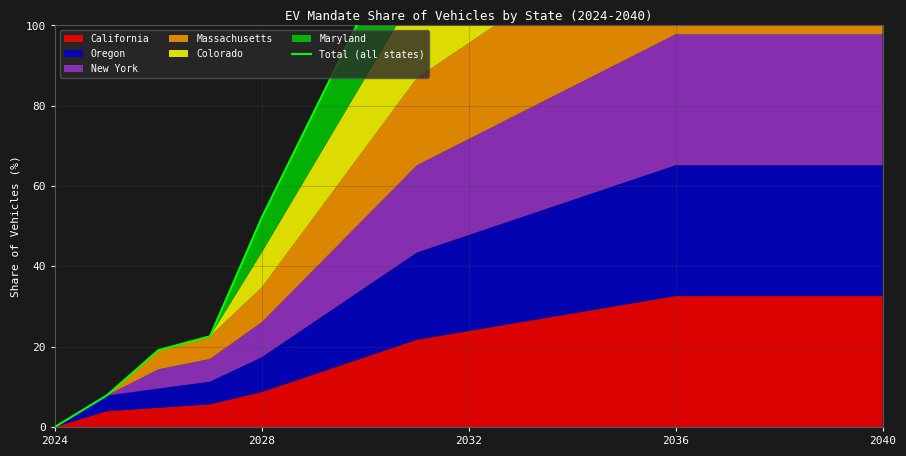

Which category has the lowest value across all series?

2024